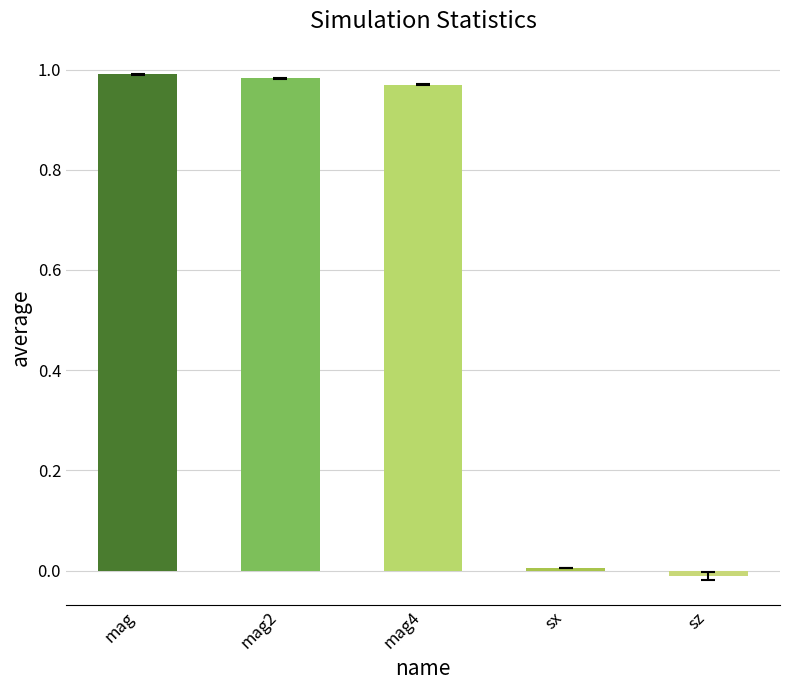

What is the sum of all values?

2.9